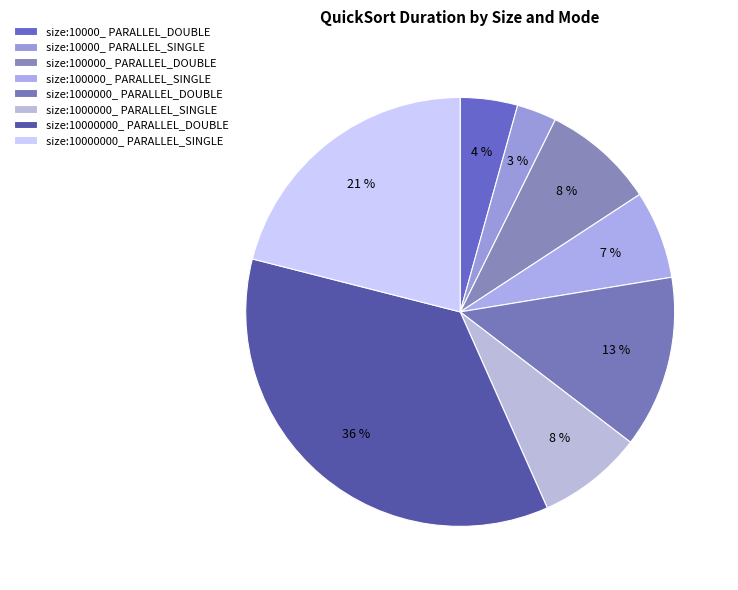

To the nearest percent, what is the difference between the largest and smallest slice percentages?

33%